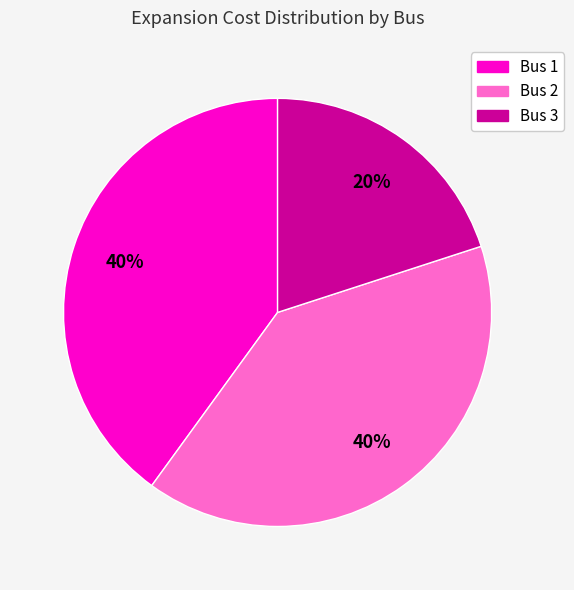

Does Bus 2 account for over 50% of the chart?

No